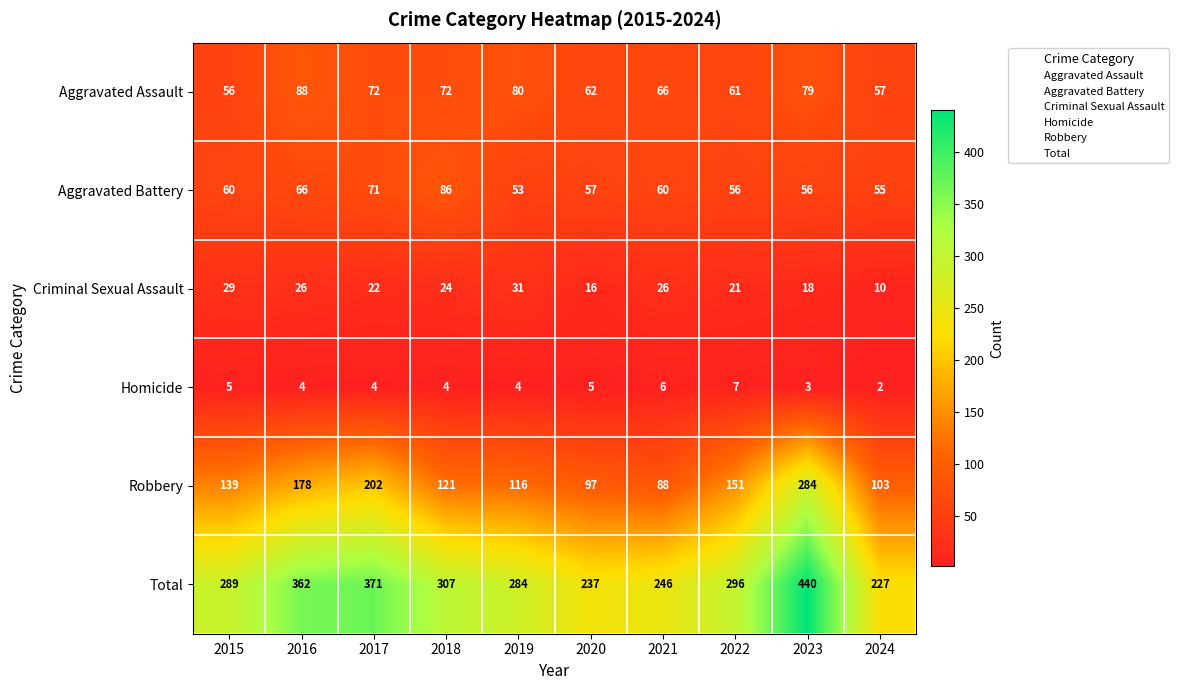

Which series has the largest total across all categories?

Total